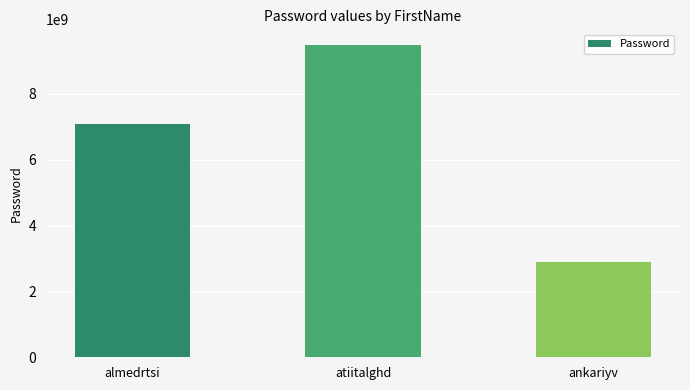

What is the label of the 2nd bar from the left?

atiitalghd